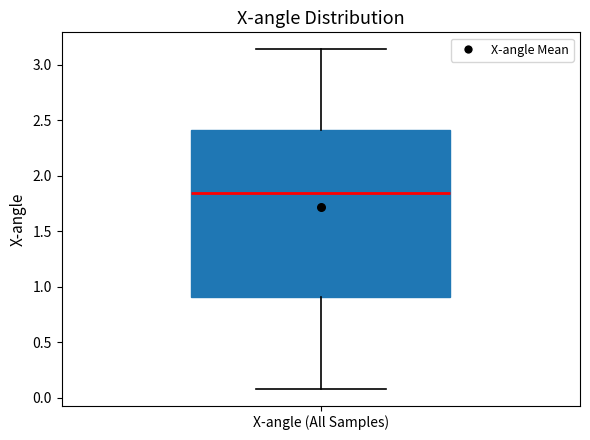

Where is the upper edge of the box for X-angle (All Samples) on the y-axis? The values are not printed on the chart, so give them approximately, as read against the axis.

2.40